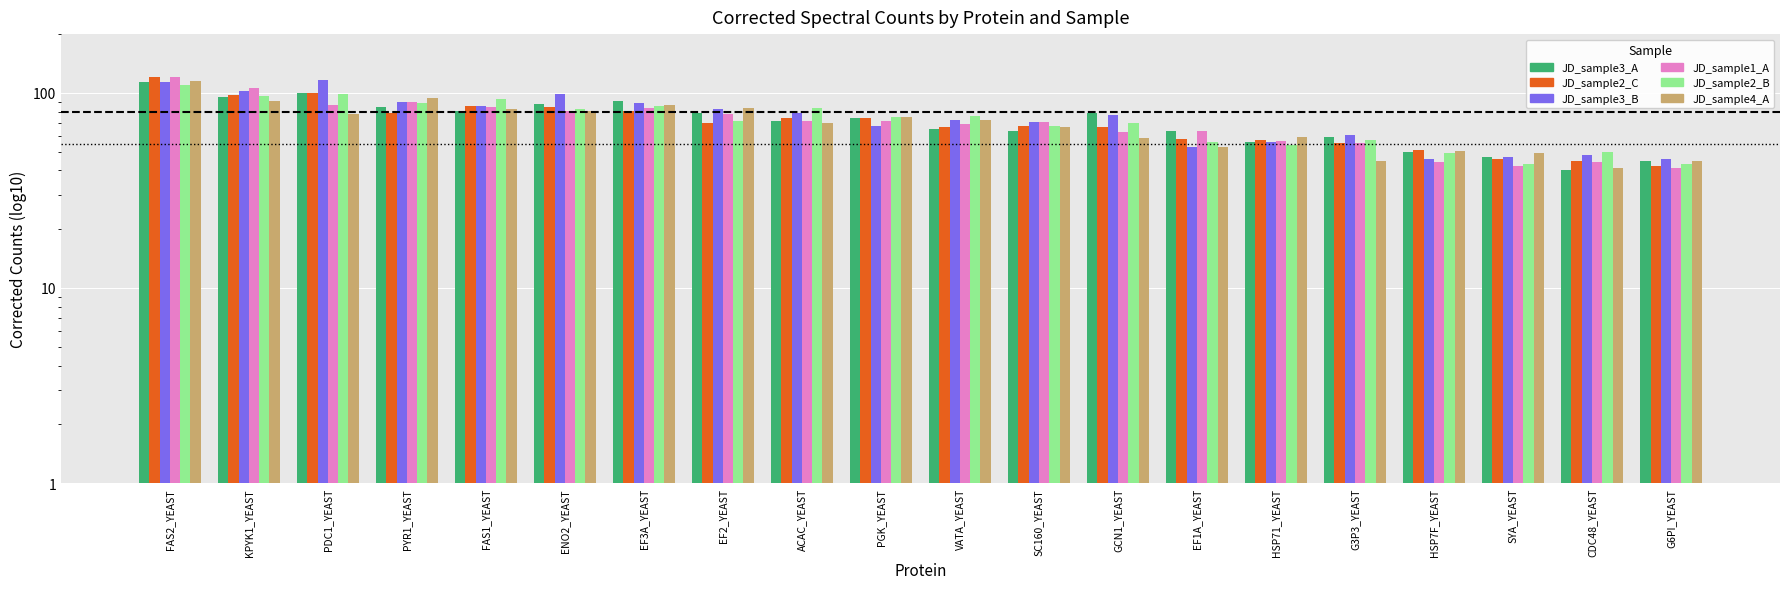

What is the average value of the JD_sample1_A series?

71.2